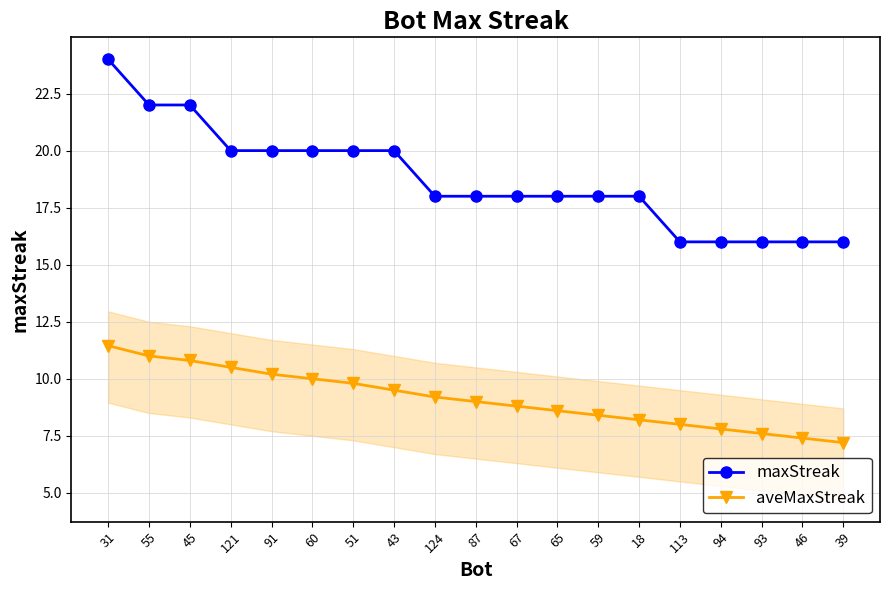

What is the label of the 15th point from the right?

91